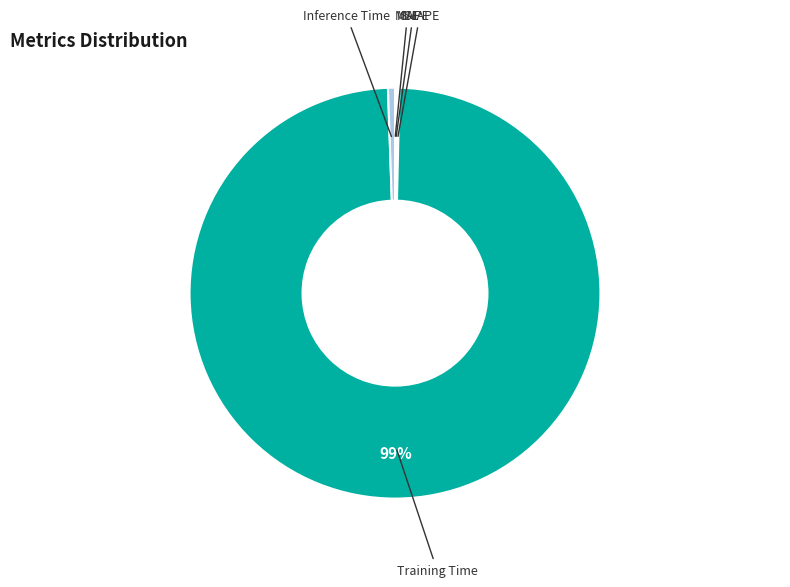

True or false: Training Time accounts for 99% of the total.

True